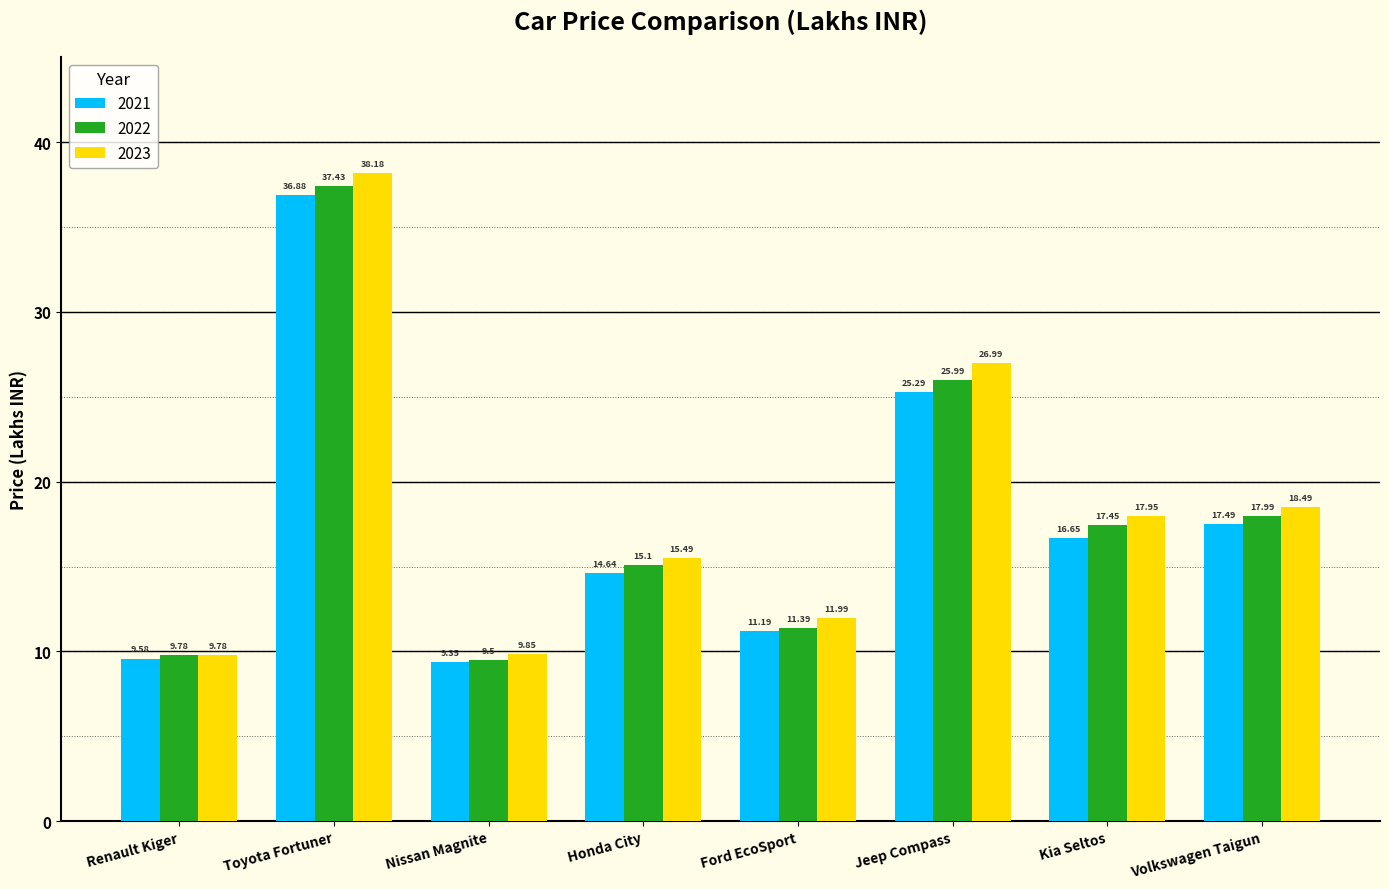

At which category does the chart reach its minimum across all series?

Nissan Magnite